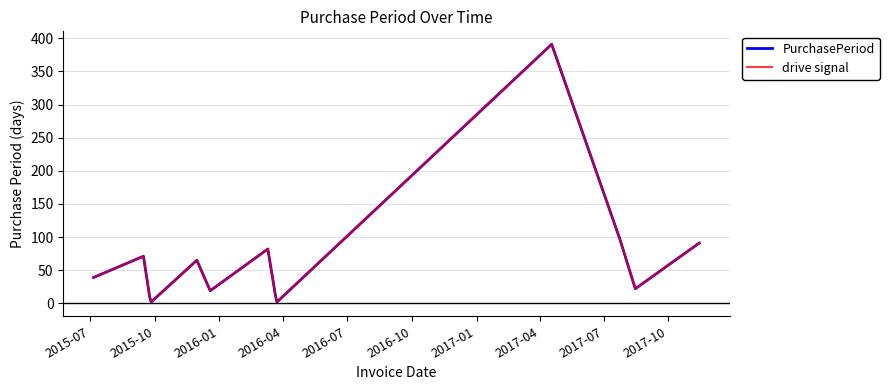

Does the chart display data point markers on the line(s)?

No